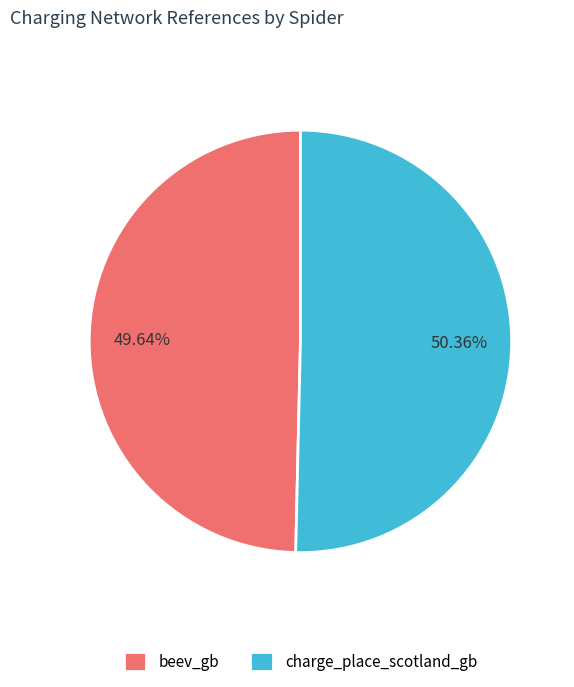

Does any single category account for the majority?

Yes